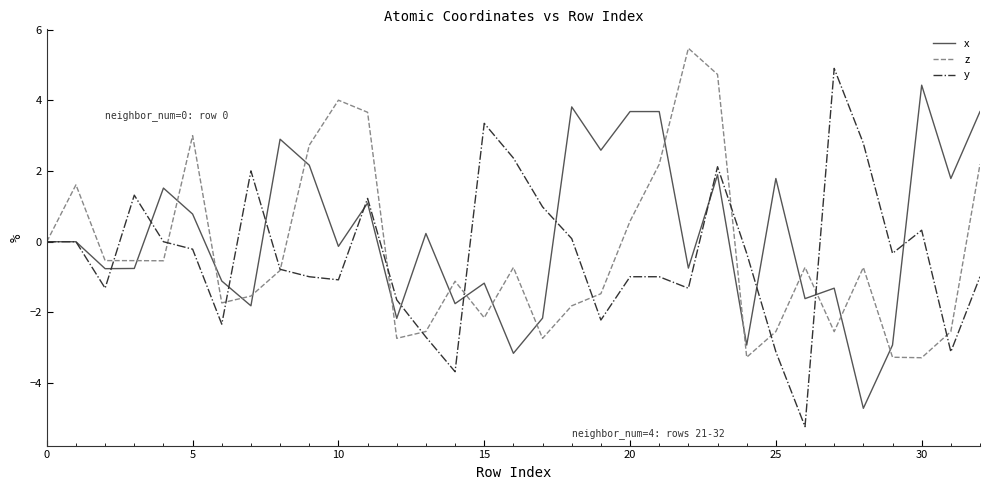

Rank the series by their maximum value, from highest to lowest.

z, y, x